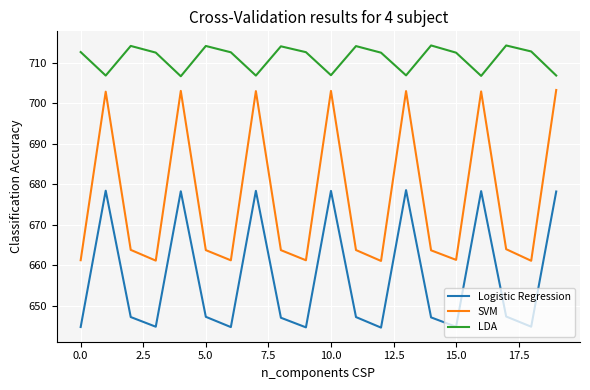

What is the maximum value for SVM?

703.3